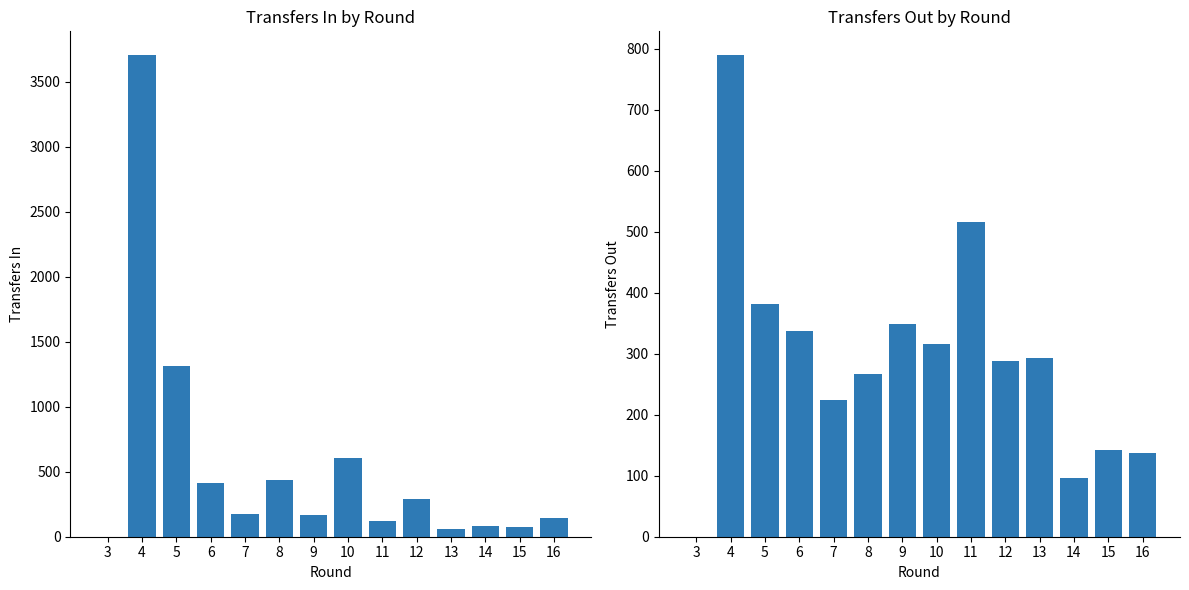

Reading left to right, what are all the values shown in this chart?

transfers_in: 0	3703	1311	412	178	437	164	605	118	288	60	83	76	144
transfers_out: 0	789	382	337	224	267	349	316	516	288	293	97	142	138